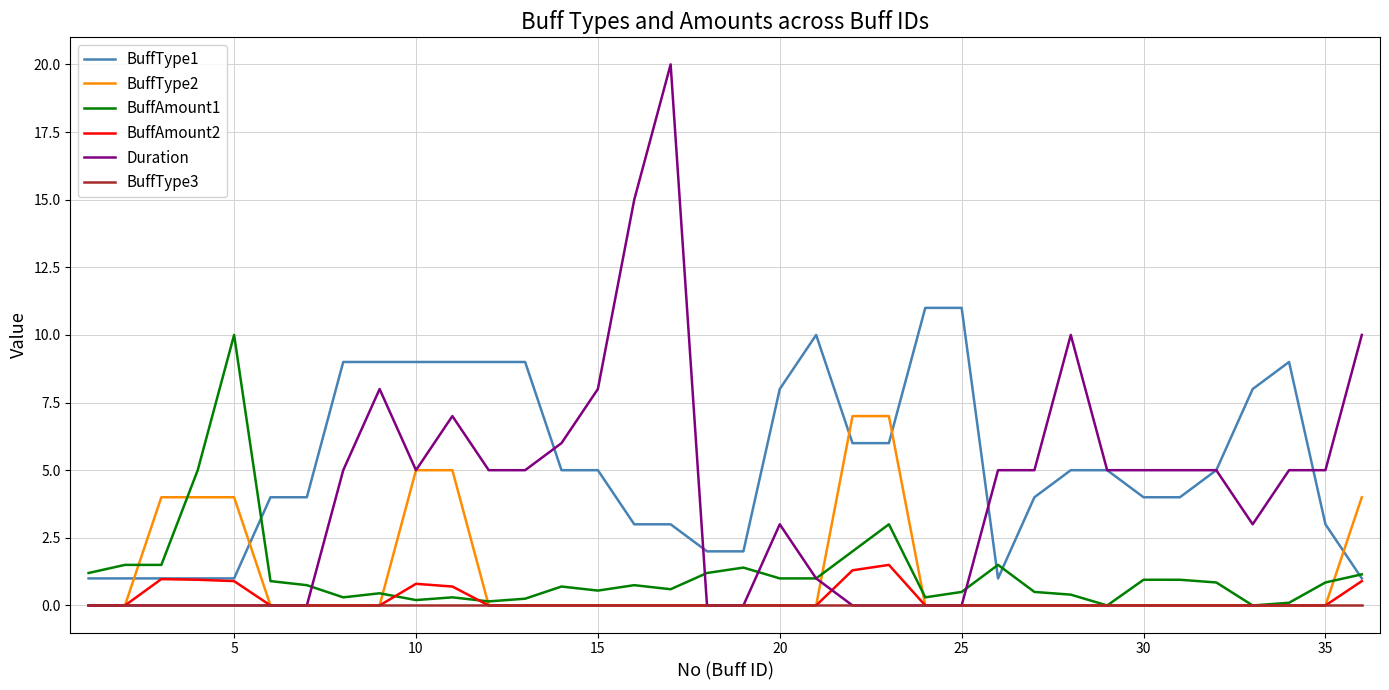

Which series has the largest range (max minus min)?

Duration